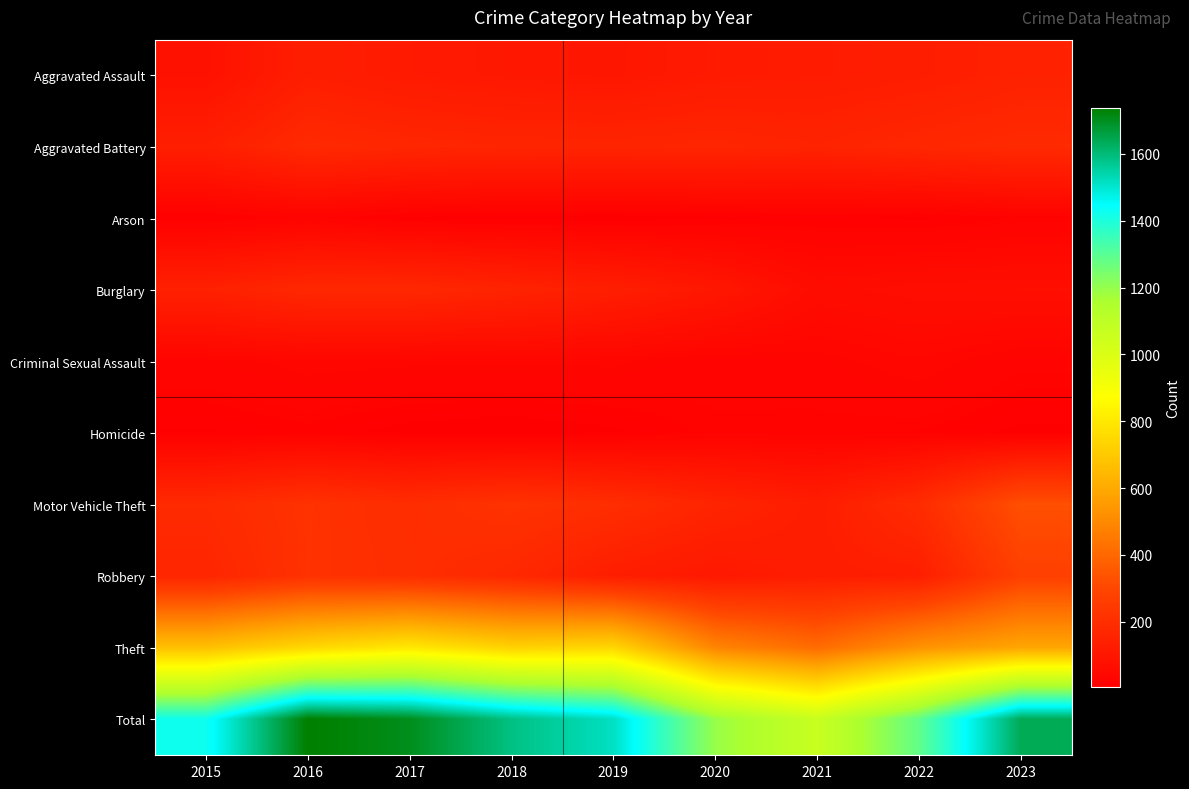

Which has a higher value, 2015 or 2020?

2020